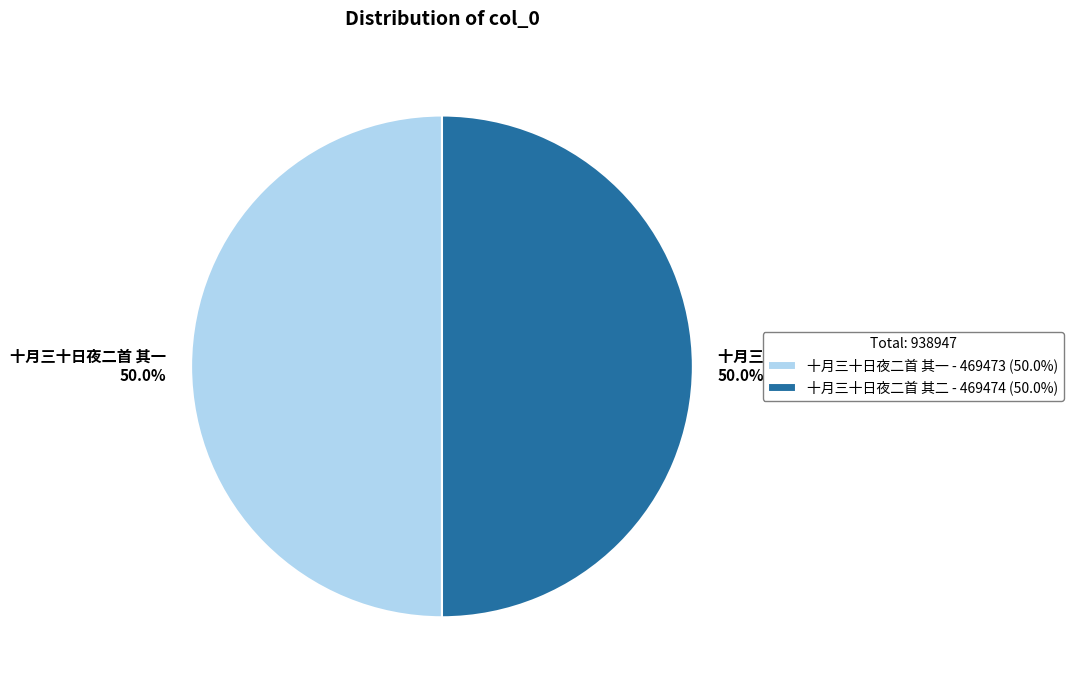

How many segments does this pie chart have?

2